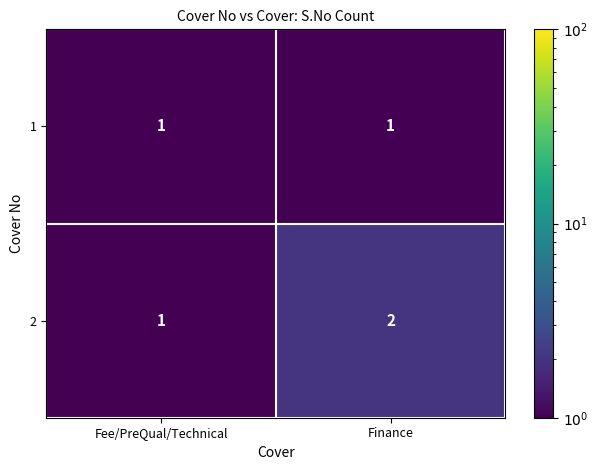

Rank the categories by 2 value from highest to lowest.

Finance, Fee/PreQual/Technical